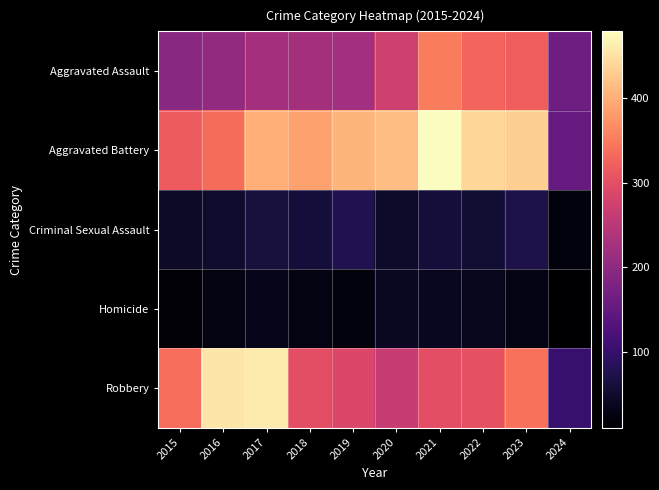

Reading left to right, what are all the values shown in this chart?

Aggravated Assault: 2015=194	2016=206	2017=225	2018=225	2019=223	2020=273	2021=352	2022=327	2023=320	2024=163
Aggravated Battery: 2015=316	2016=336	2017=400	2018=389	2019=407	2020=416	2021=479	2022=439	2023=432	2024=154
Criminal Sexual Assault: 2015=46	2016=50	2017=62	2018=60	2019=77	2020=48	2021=61	2022=55	2023=72	2024=21
Homicide: 2015=15	2016=26	2017=33	2018=25	2019=22	2020=41	2021=38	2022=36	2023=28	2024=10
Robbery: 2015=337	2016=454	2017=460	2018=301	2019=287	2020=263	2021=300	2022=304	2023=341	2024=100